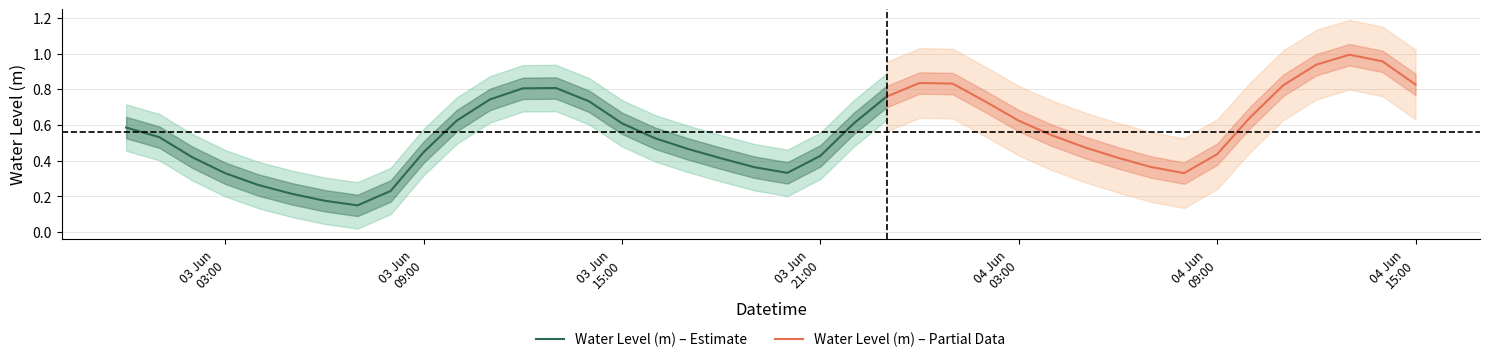

What is the label of the 3rd point from the right?

2023-06-04 13:00:00